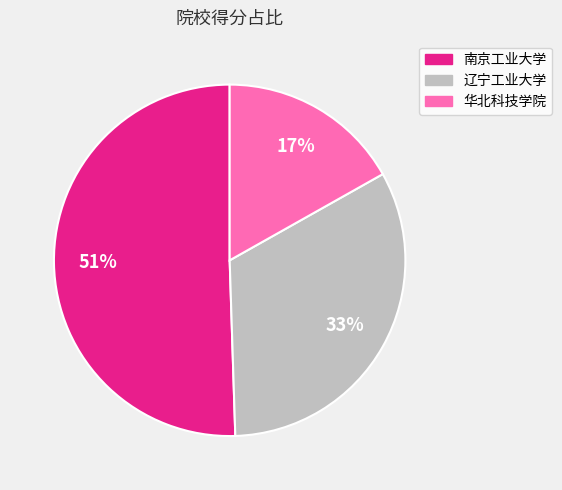

Between 辽宁工业大学 and 南京工业大学, which is larger?

南京工业大学